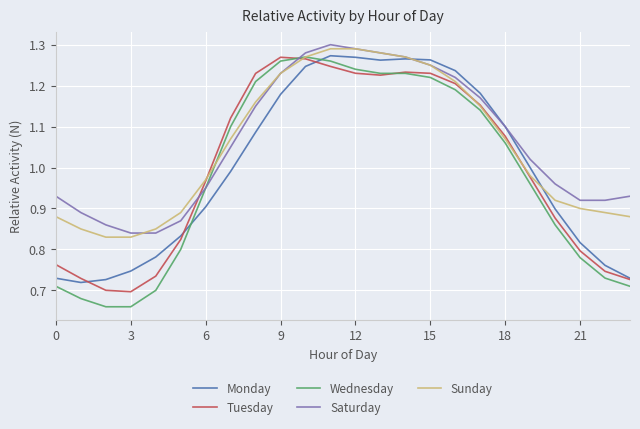

How many lines are shown in the chart?

5